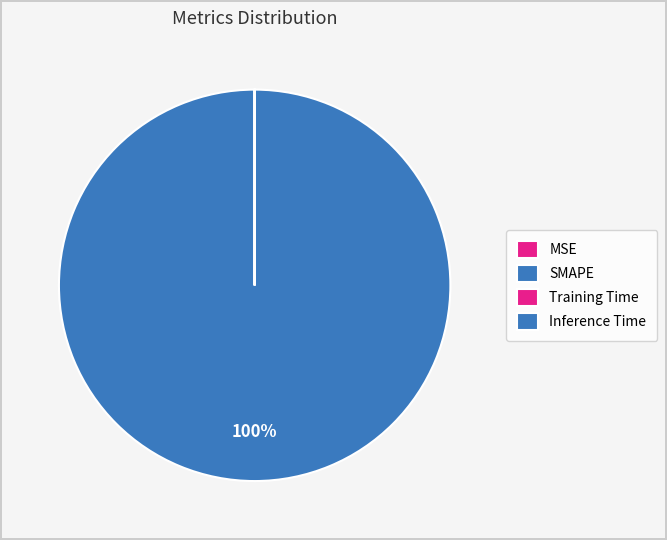

True or false: SMAPE accounts for 99% of the total.

False